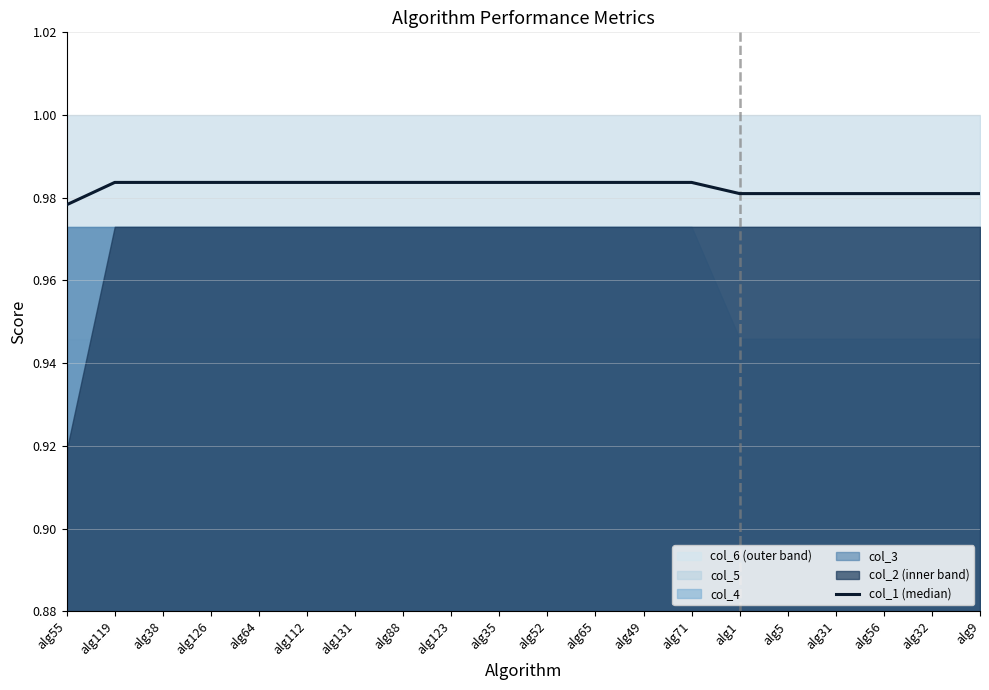

Rank the categories by value from highest to lowest.

alg119, alg38, alg126, alg64, alg112, alg131, alg88, alg123, alg35, alg52, alg65, alg49, alg71, alg1, alg5, alg31, alg56, alg32, alg9, alg55